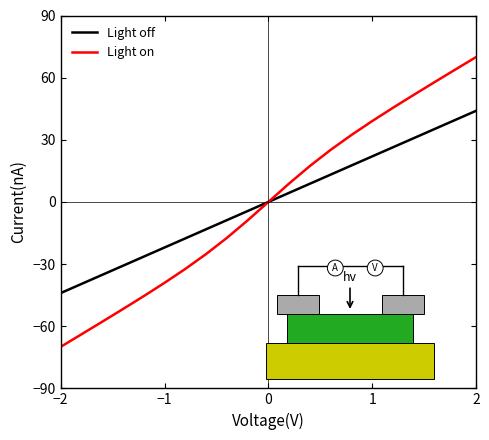

How many categories are shown in the chart?

21